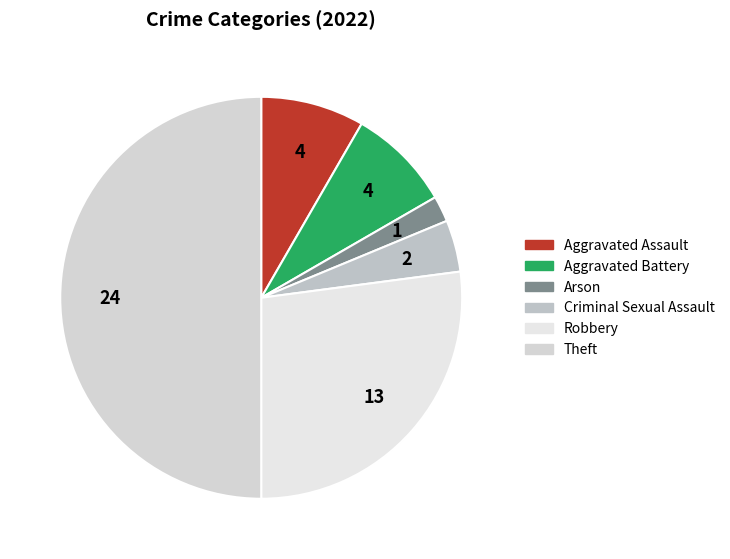

How many slices are in this pie chart?

6